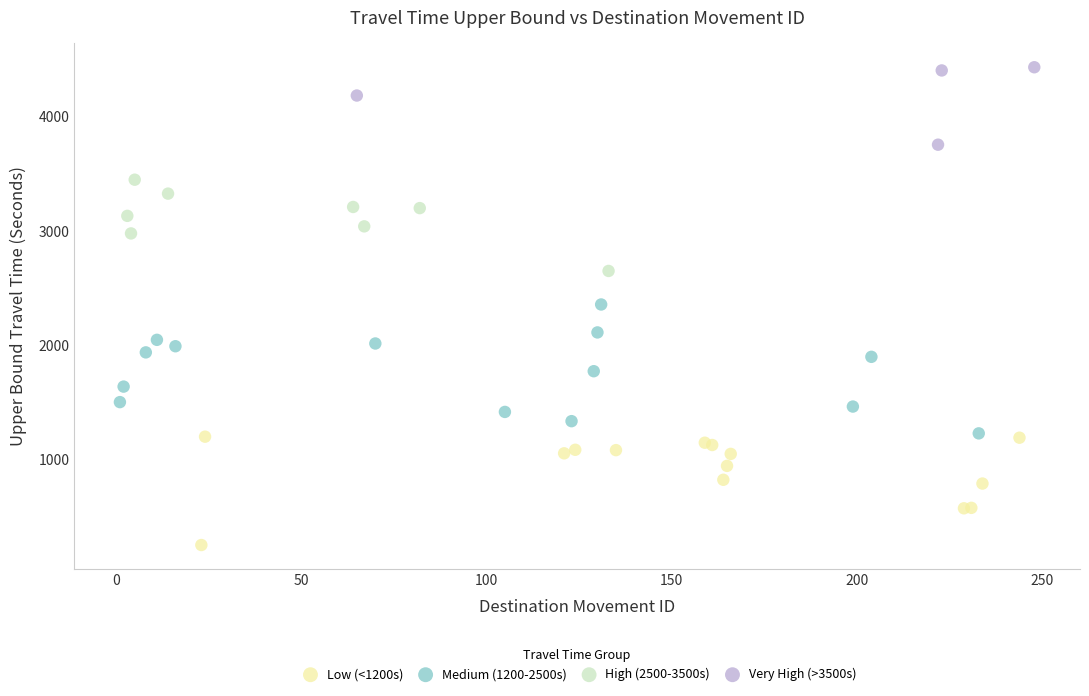

What are all the series names shown in the legend?

Low (<1200s), Medium (1200-2500s), High (2500-3500s), Very High (>3500s)